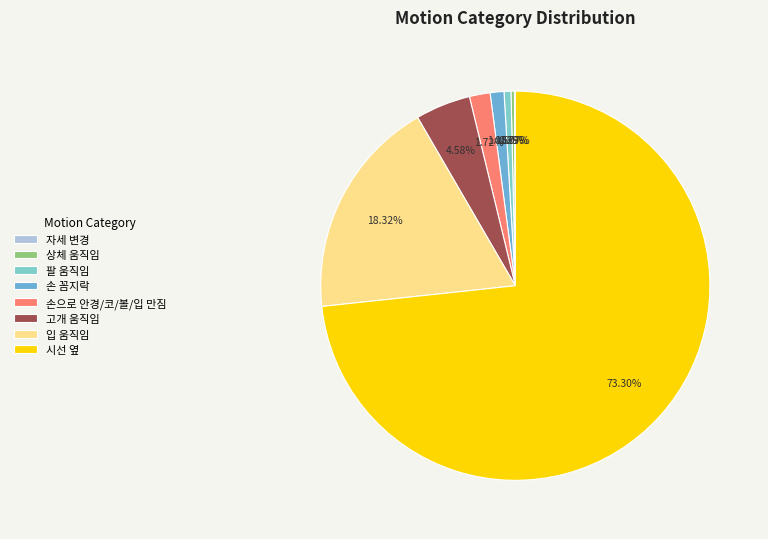

To the nearest percent, what is the combined percentage of 입 움직임 and 자세 변경?

18%